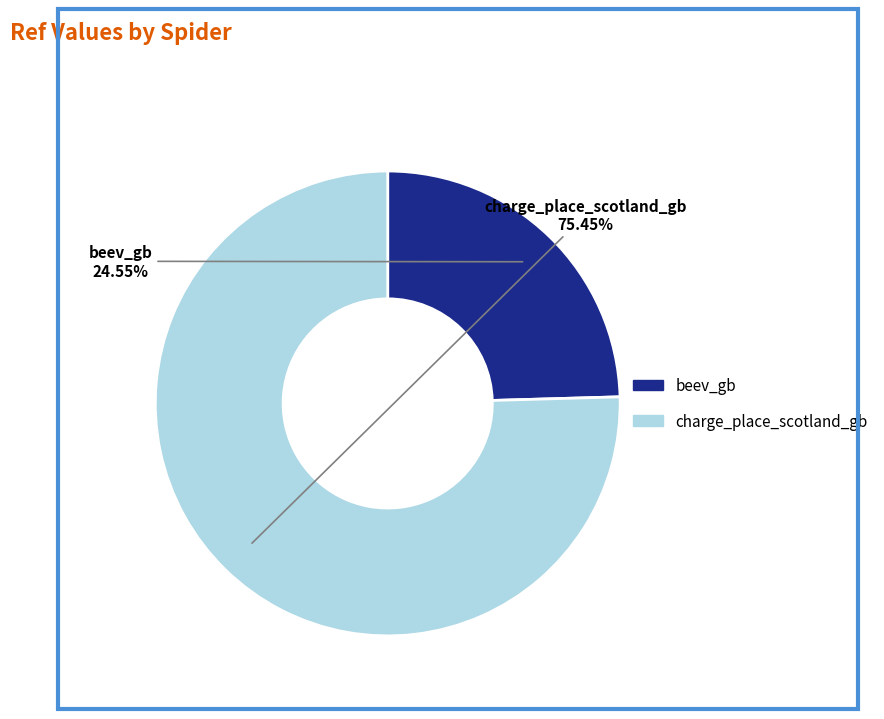

To the nearest percent, what portion does charge_place_scotland_gb represent?

75%